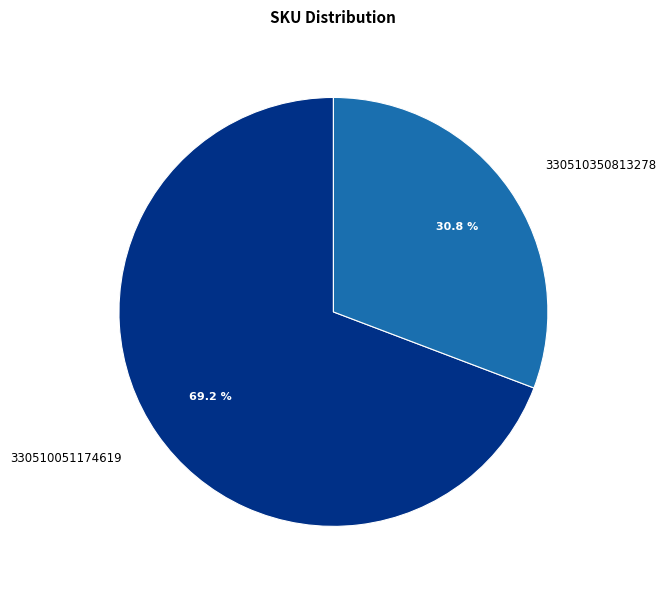

Combined, what portion of the pie is 330510350813278 and 330510051174619?

100.0%